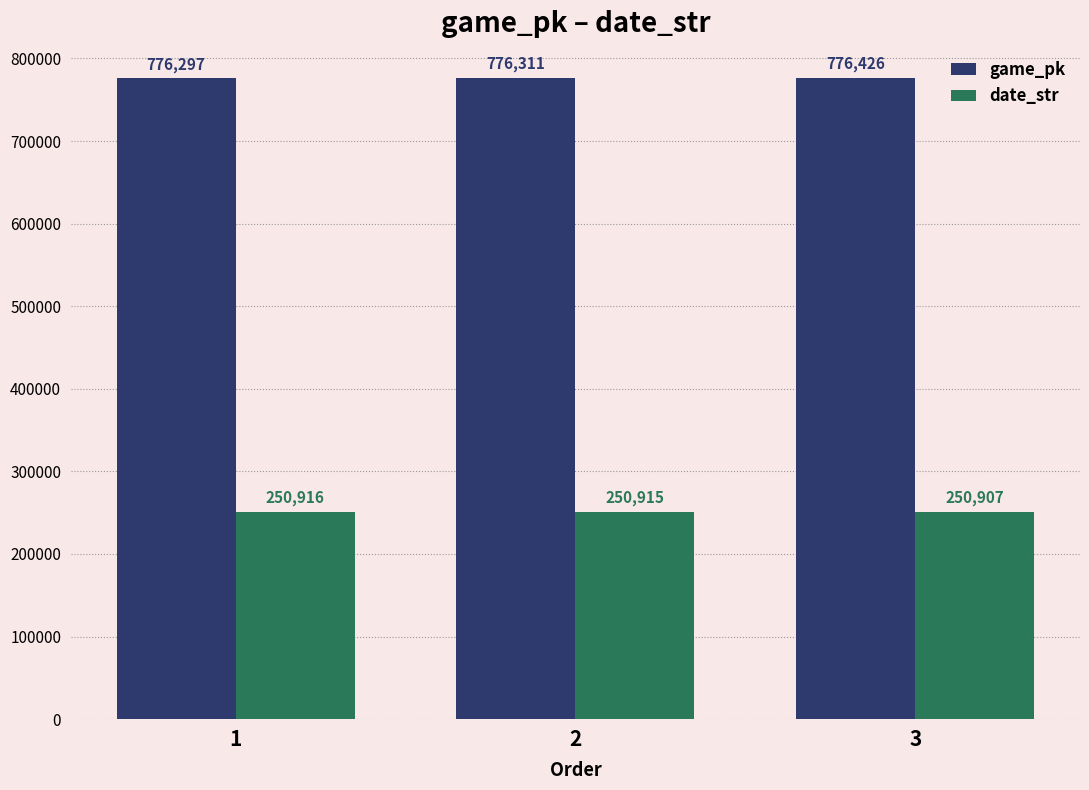

What is the value of the game_pk bar at the 3rd from the left?

776426